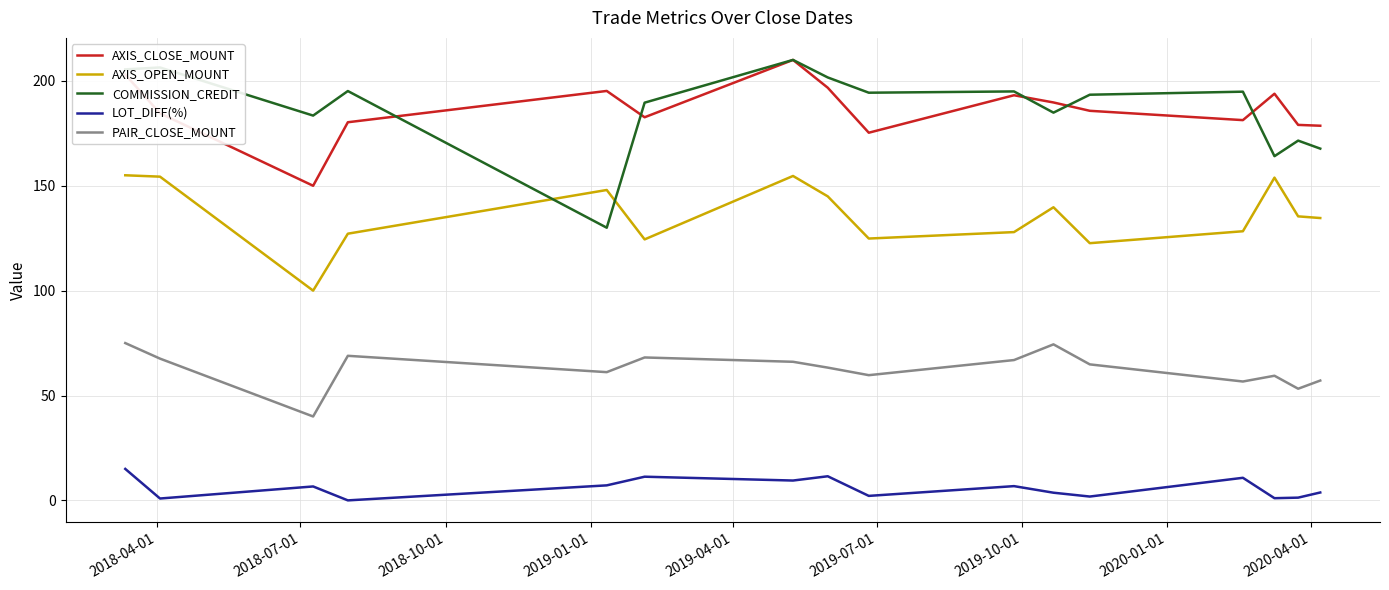

Which series has the largest range (max minus min)?

COMMISSION_CREDIT